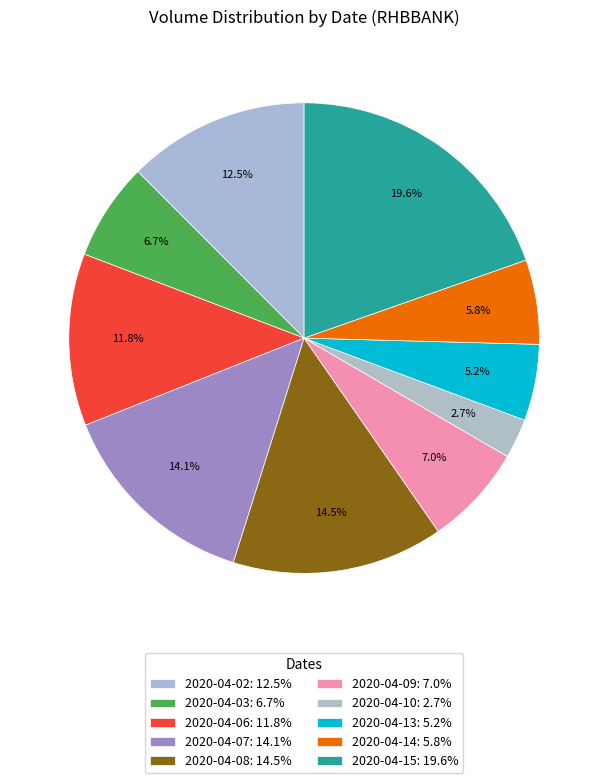

What is the largest slice in the pie chart?

2020-04-15